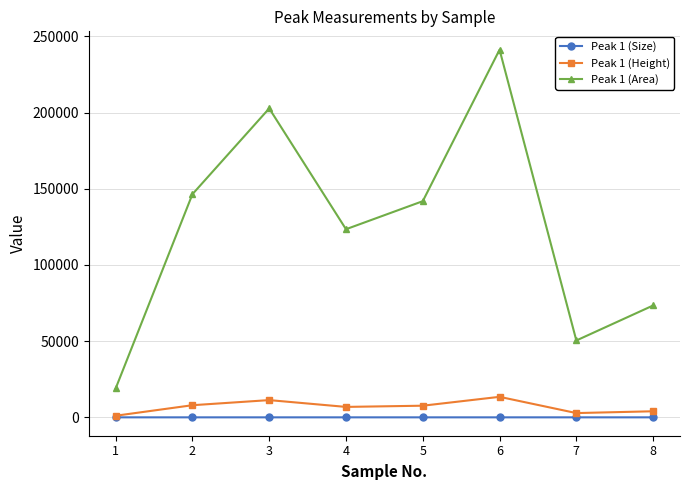

How many data points does each series have?

8